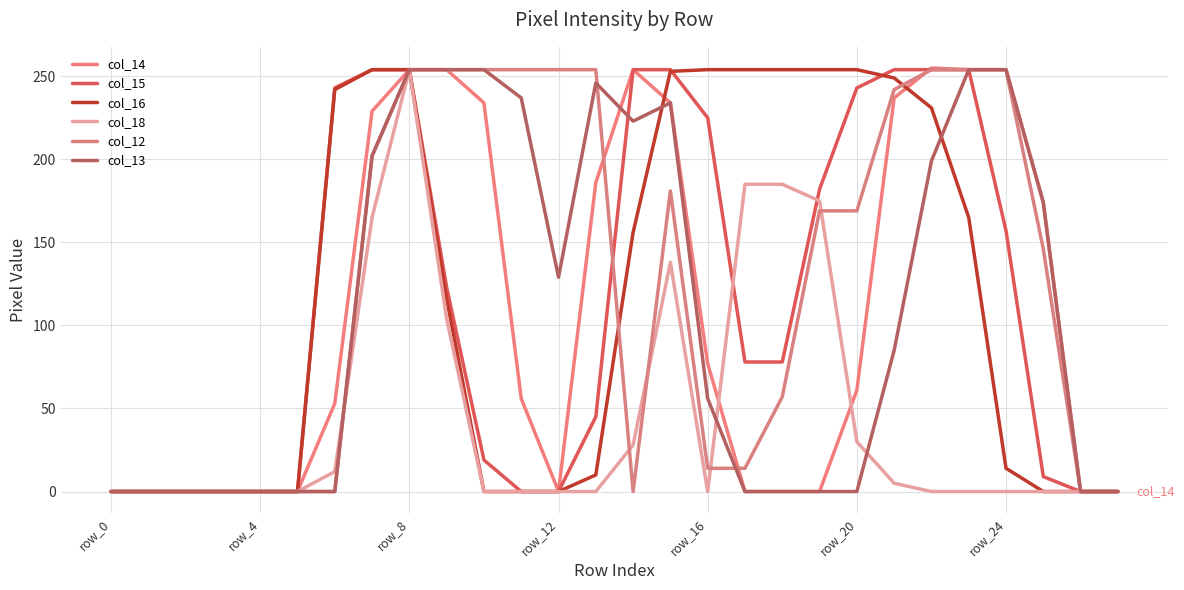

At which label is col_12 closest to 127?

25